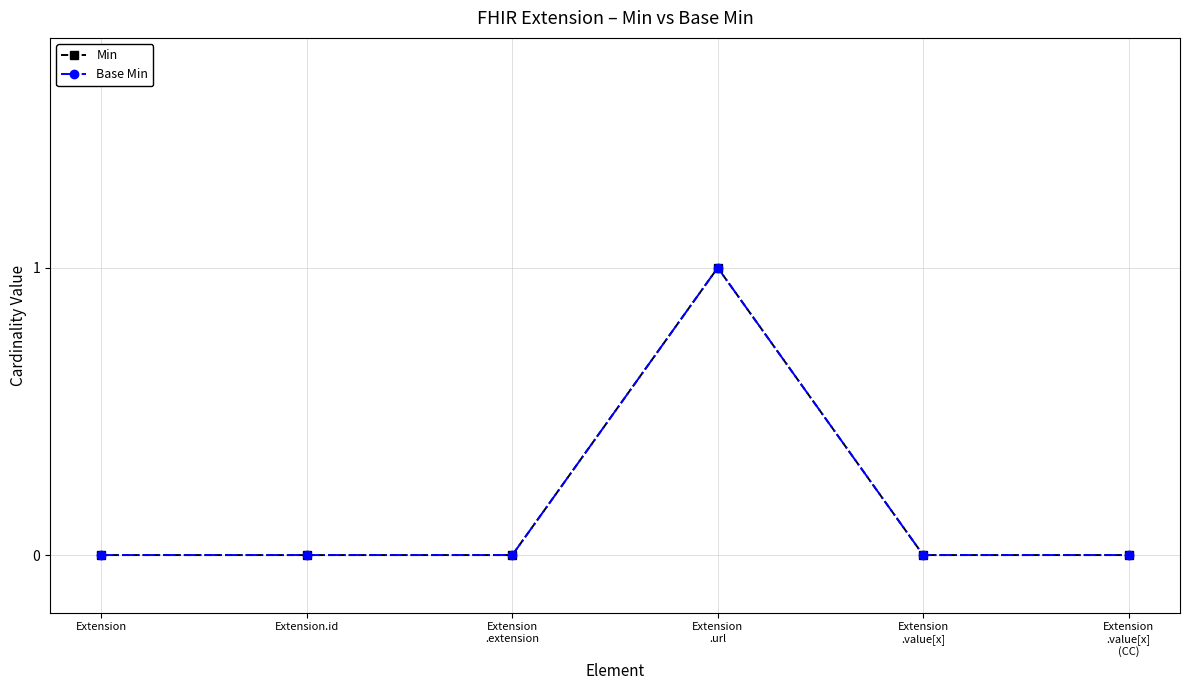

Which has a higher value, Extension
.value[x] or Extension
.extension?

Extension
.value[x]